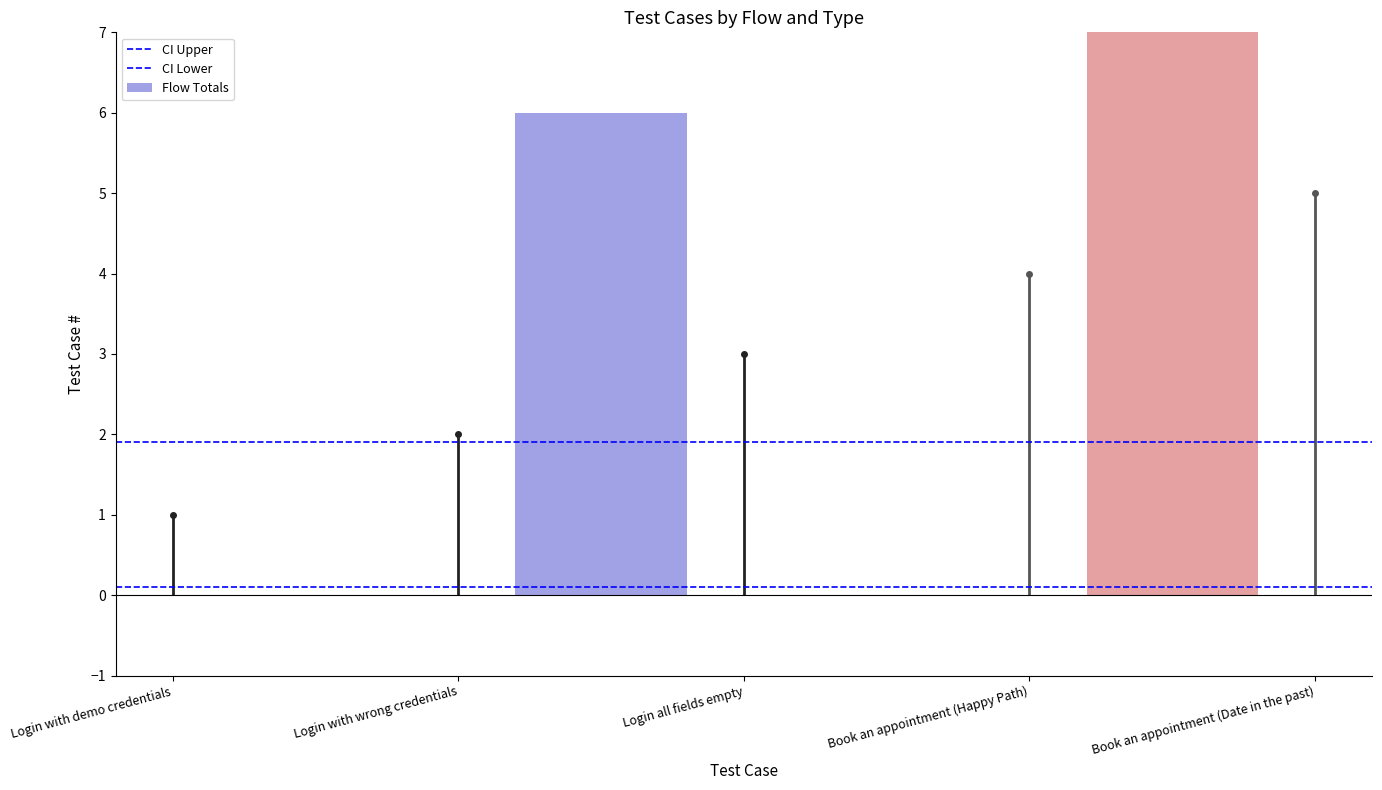

The CI Upper series shows 3.1 at Login with demo credentials. True or false?

False